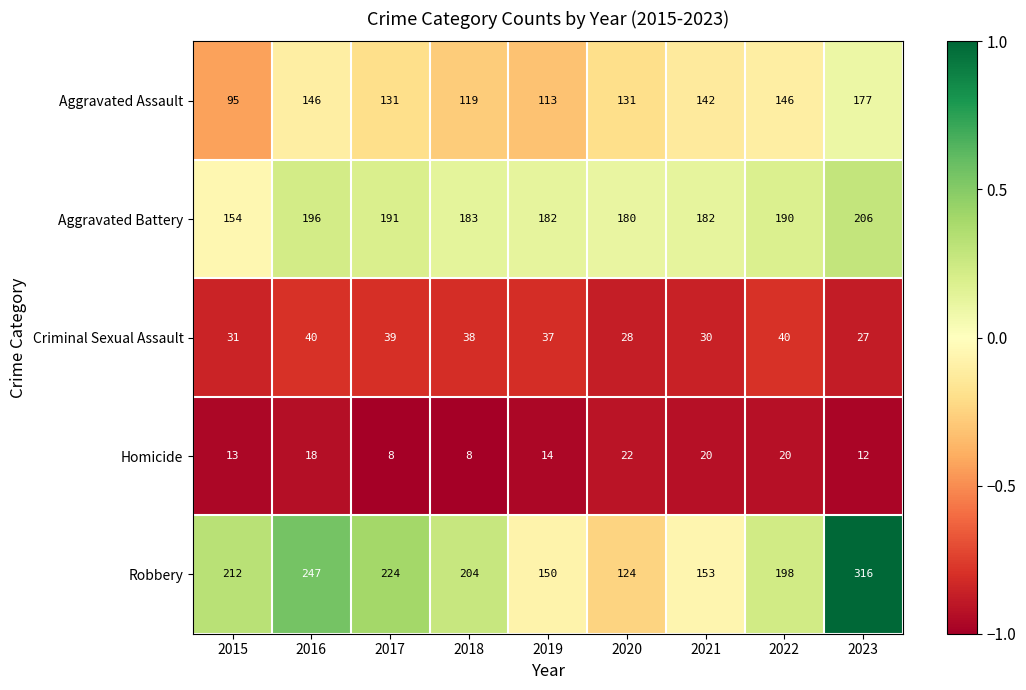

How many data points does each series have?

9